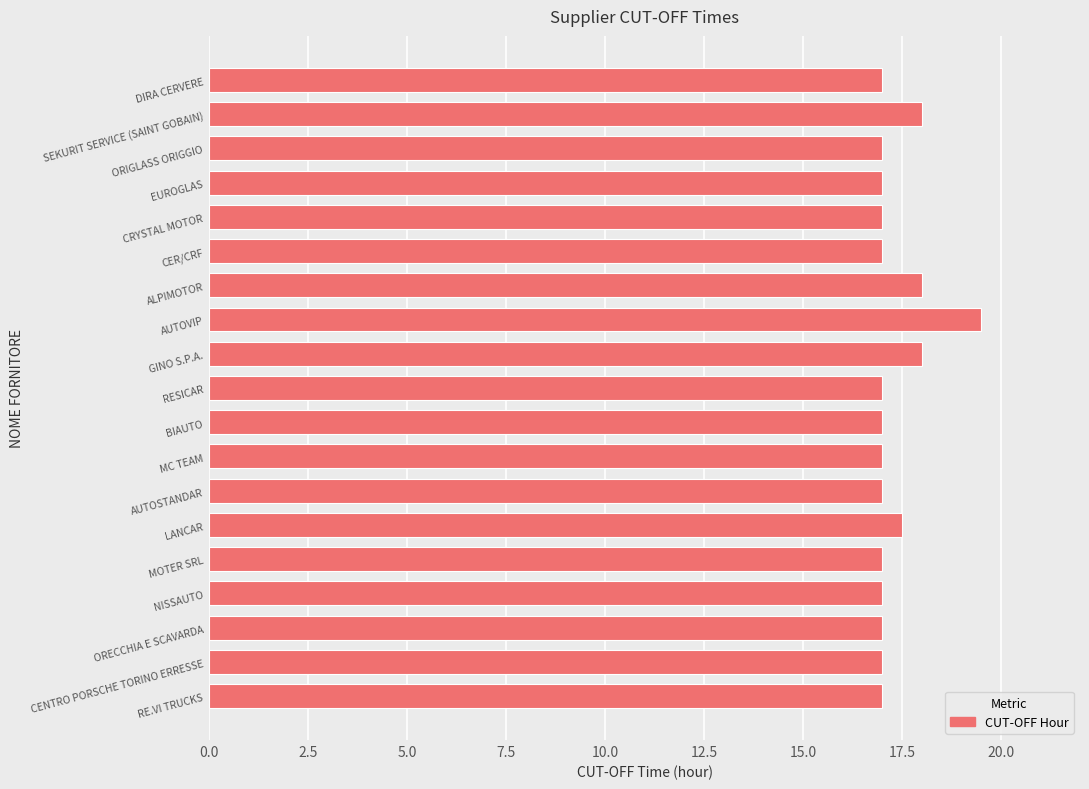

Which has a higher value, DIRA CERVERE or GINO S.P.A.?

GINO S.P.A.